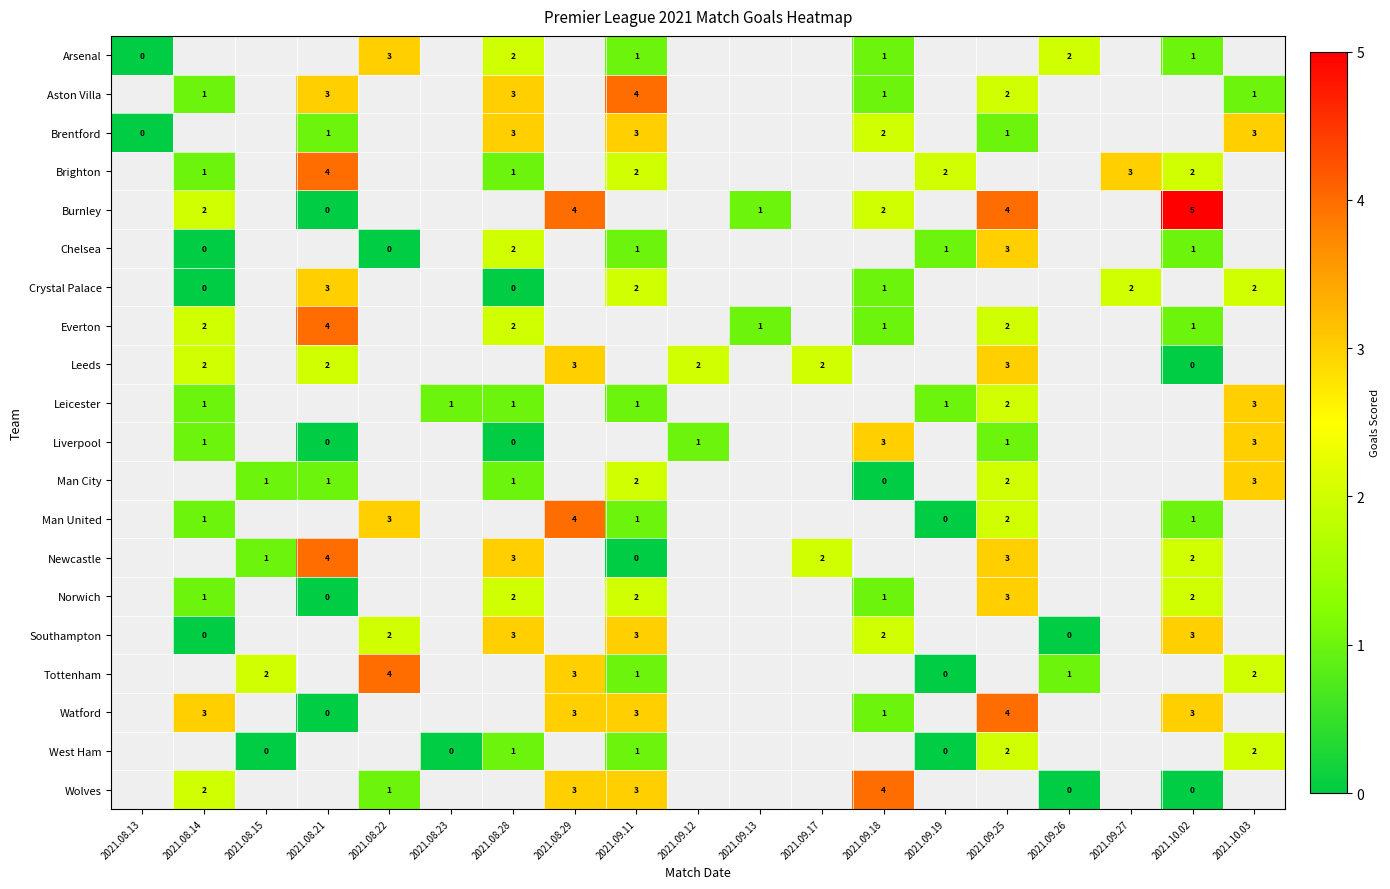

Which label corresponds to the largest value in the chart?

2021.10.02